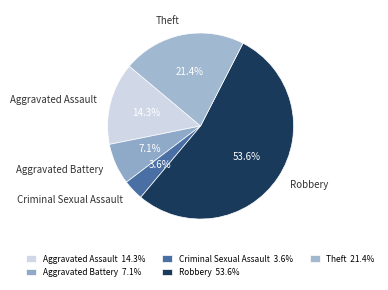

Which has a higher value, Theft or Aggravated Assault?

Theft